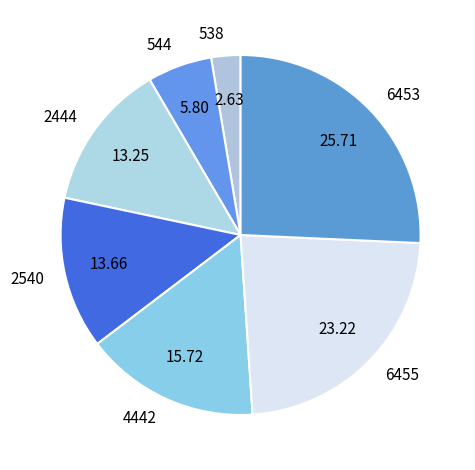

How many segments does this pie chart have?

7